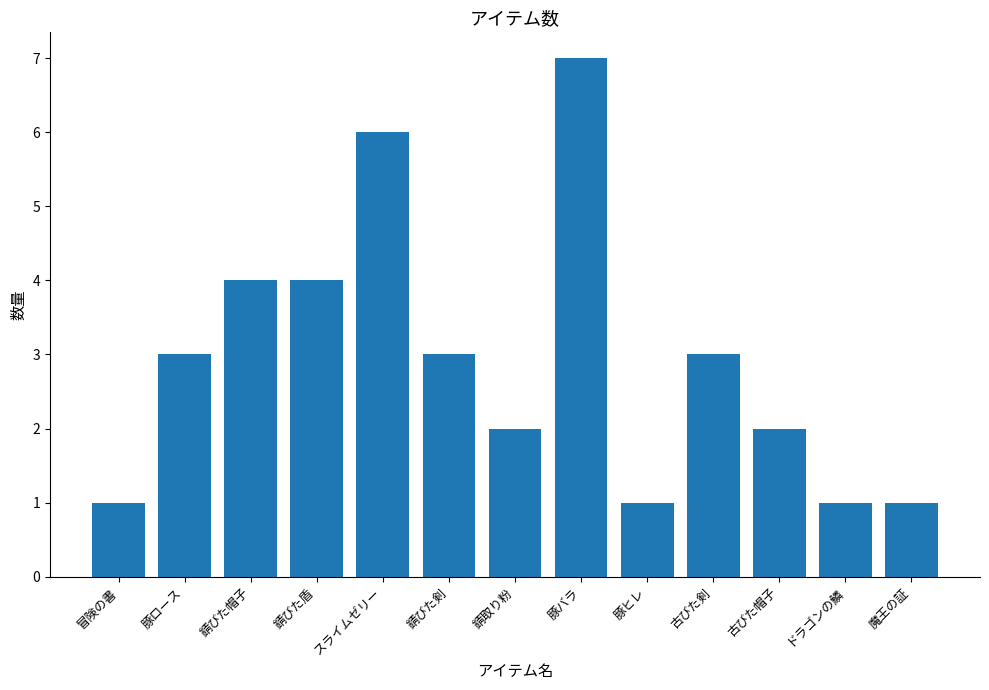

Reading left to right, extract all data points from this chart.

冒険の書=1	豚ロース=3	錆びた帽子=4	錆びた盾=4	スライムゼリー=6	錆びた剣=3	錆取り粉=2	豚バラ=7	豚ヒレ=1	古びた剣=3	古びた帽子=2	ドラゴンの鱗=1	魔王の証=1